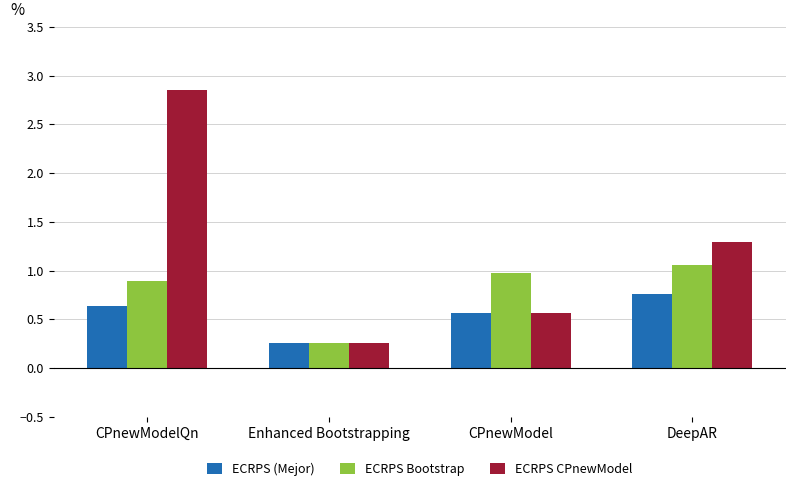

Is it true that ECRPS Bootstrap equals 1.0 at CPnewModel?

True